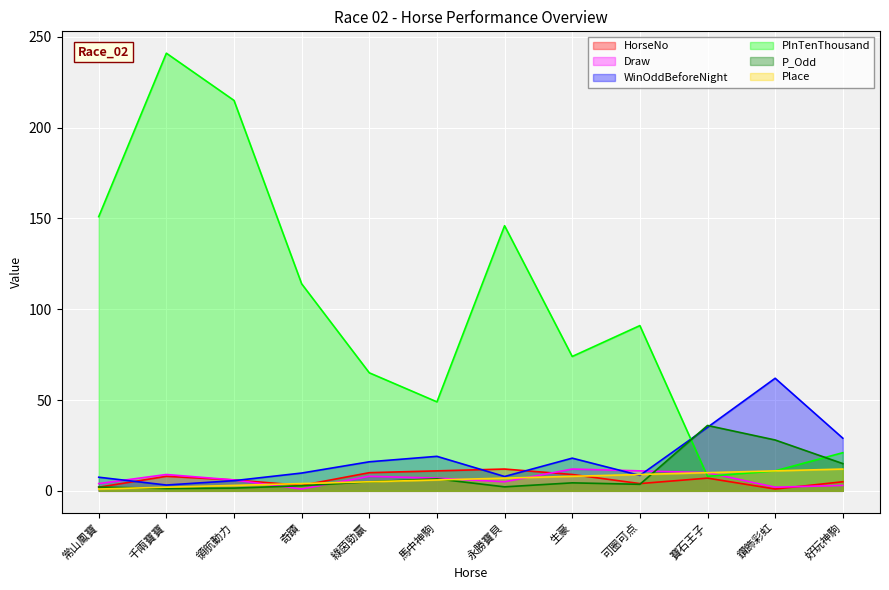

Which series changed the most between 奇蹟 and 好玩神駒?

PInTenThousand